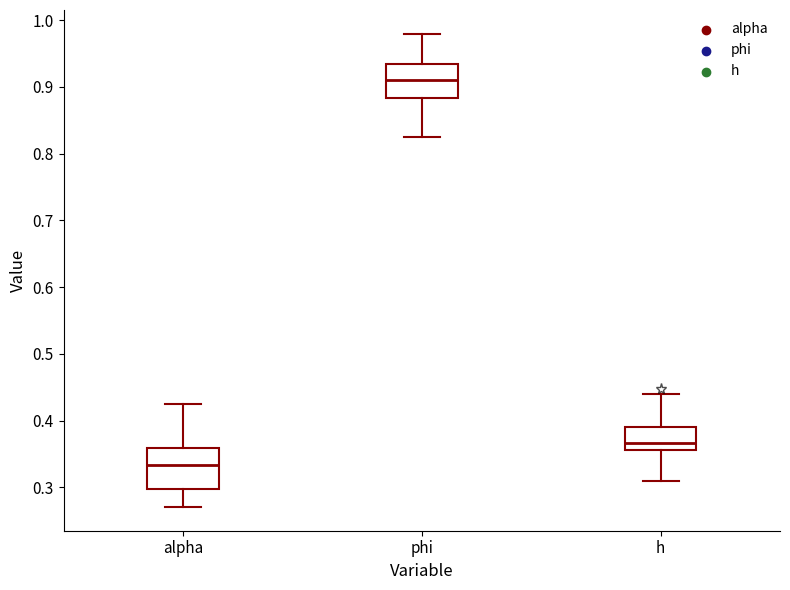

Comparing the boxes themselves (not the whiskers), which one is the tallest?

alpha